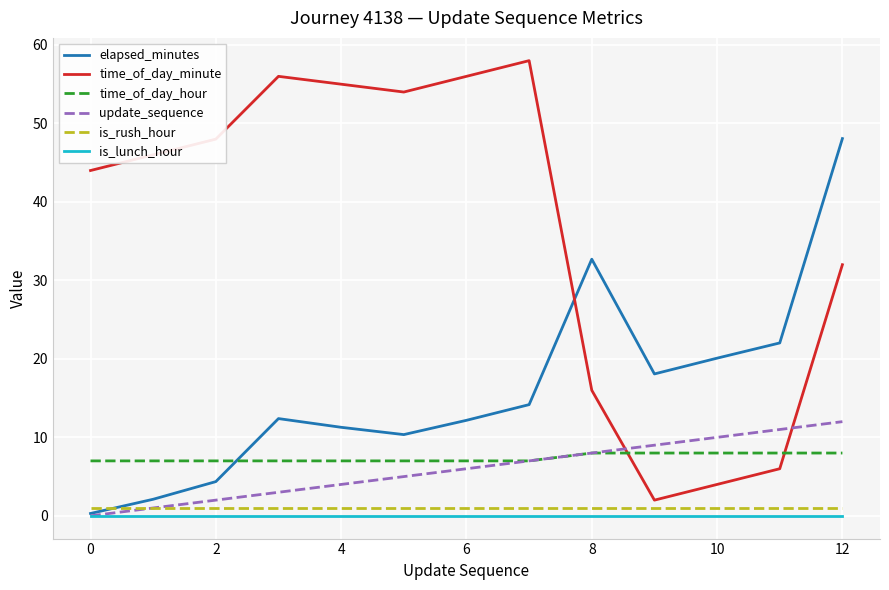

True or false: is_lunch_hour and time_of_day_hour intersect in this chart.

False